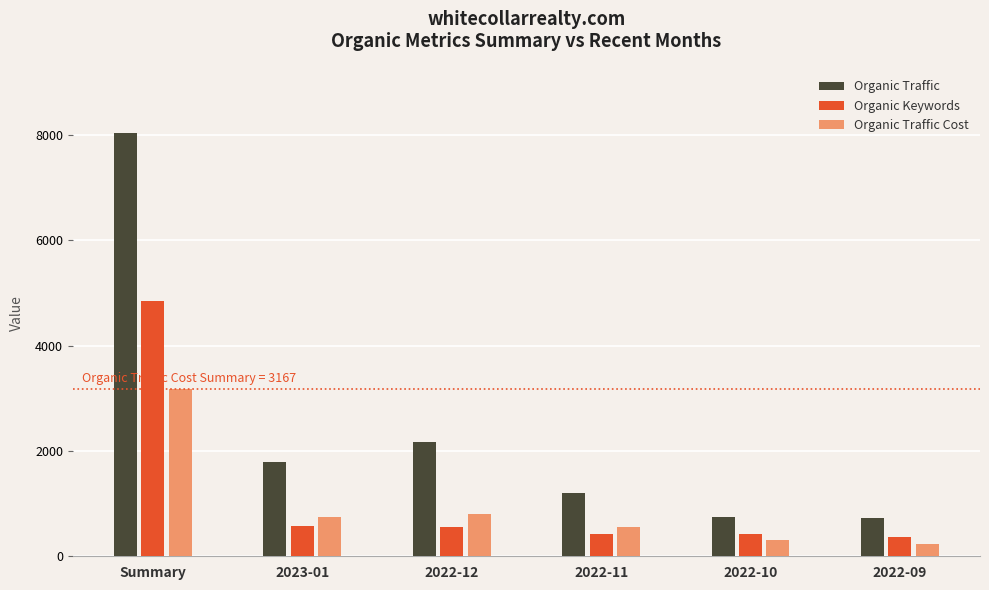

How many categories are shown in the chart?

6